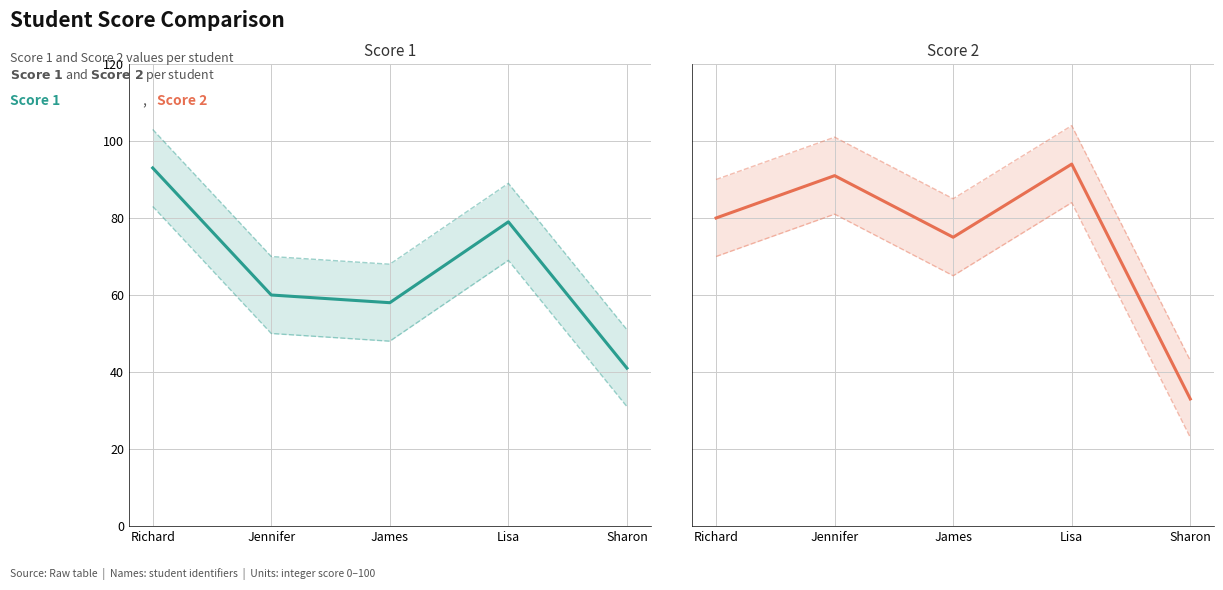

Is it true that Score 2 equals 91 at Jennifer?

True